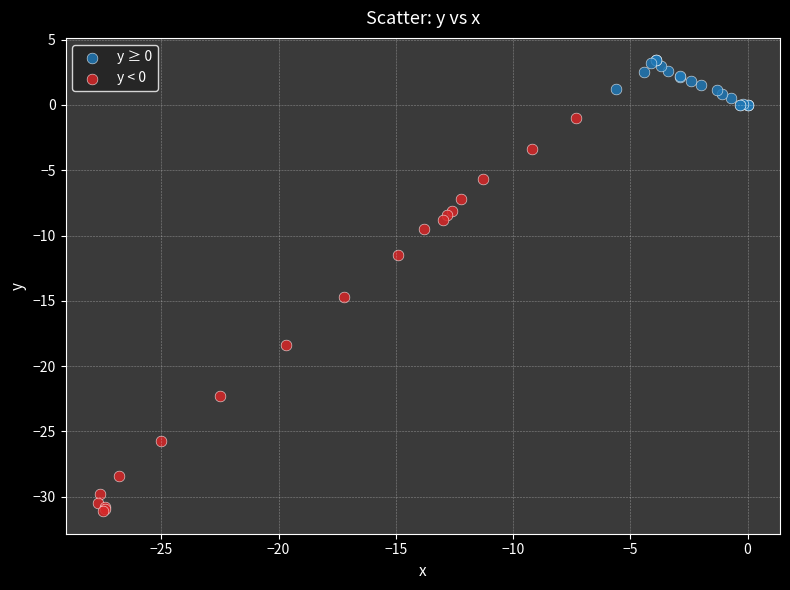

What are all the series names shown in the legend?

y ≥ 0, y < 0